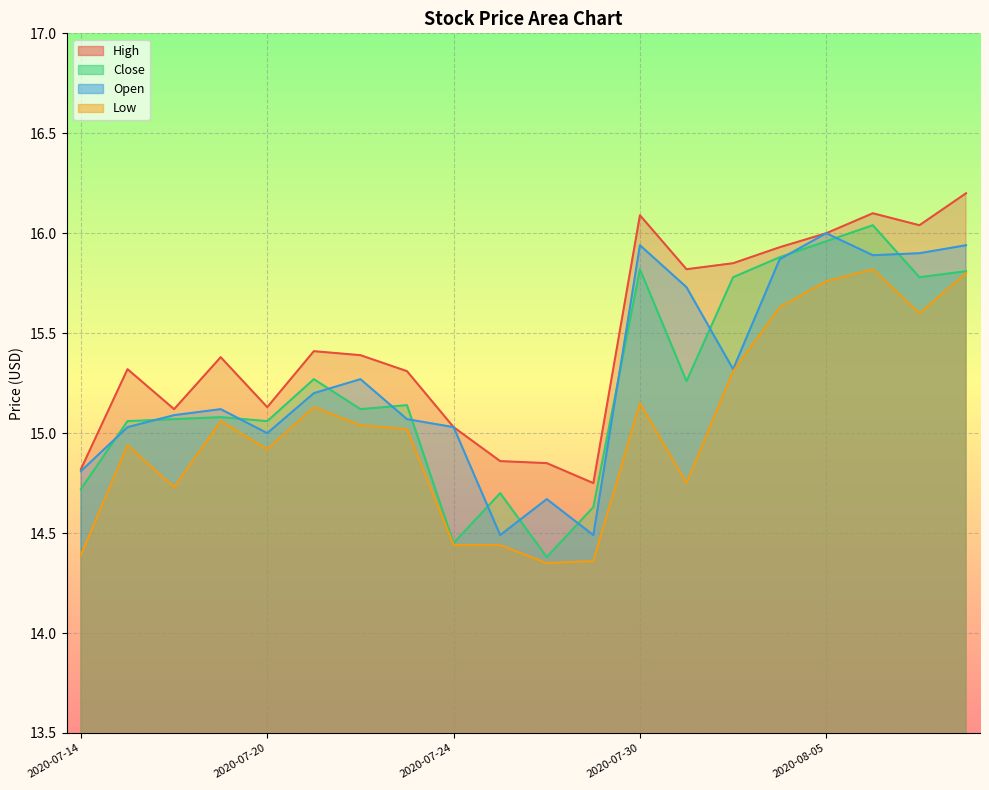

Is the value of Low at 2020-08-03 greater than the value of Open at 2020-07-27?

Yes